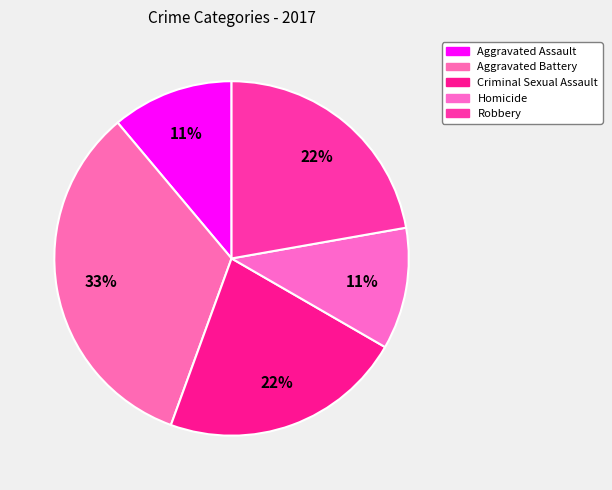

What percentage do Aggravated Assault and Homicide together represent?

22.2%